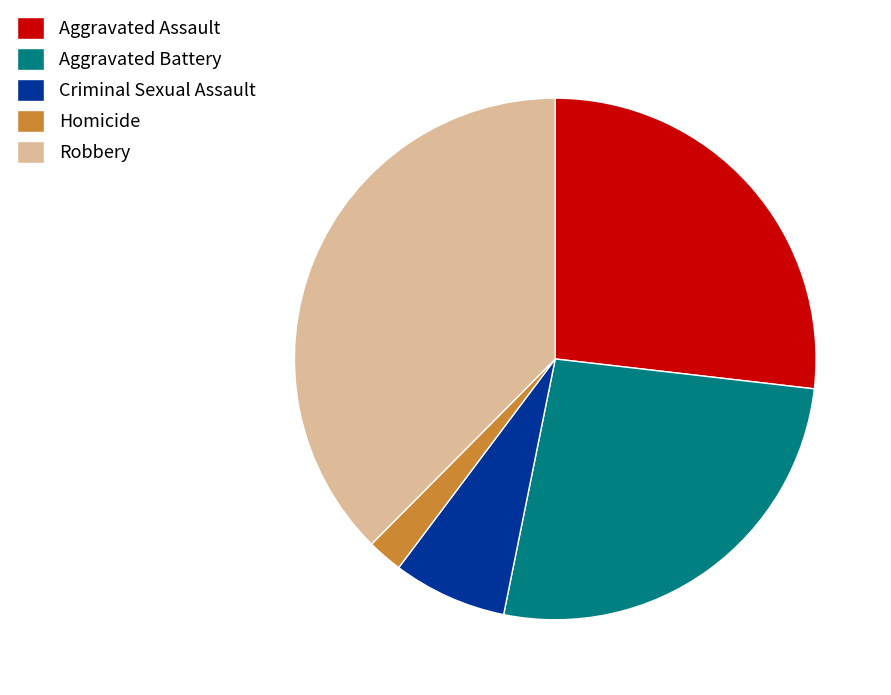

How many slices are in this pie chart?

5